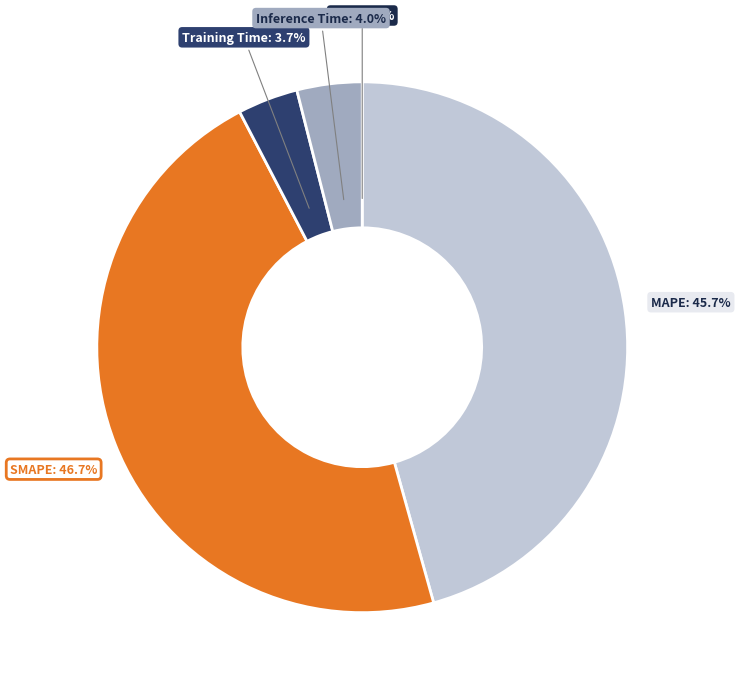

Is it true that SMAPE is 47% of the pie?

True